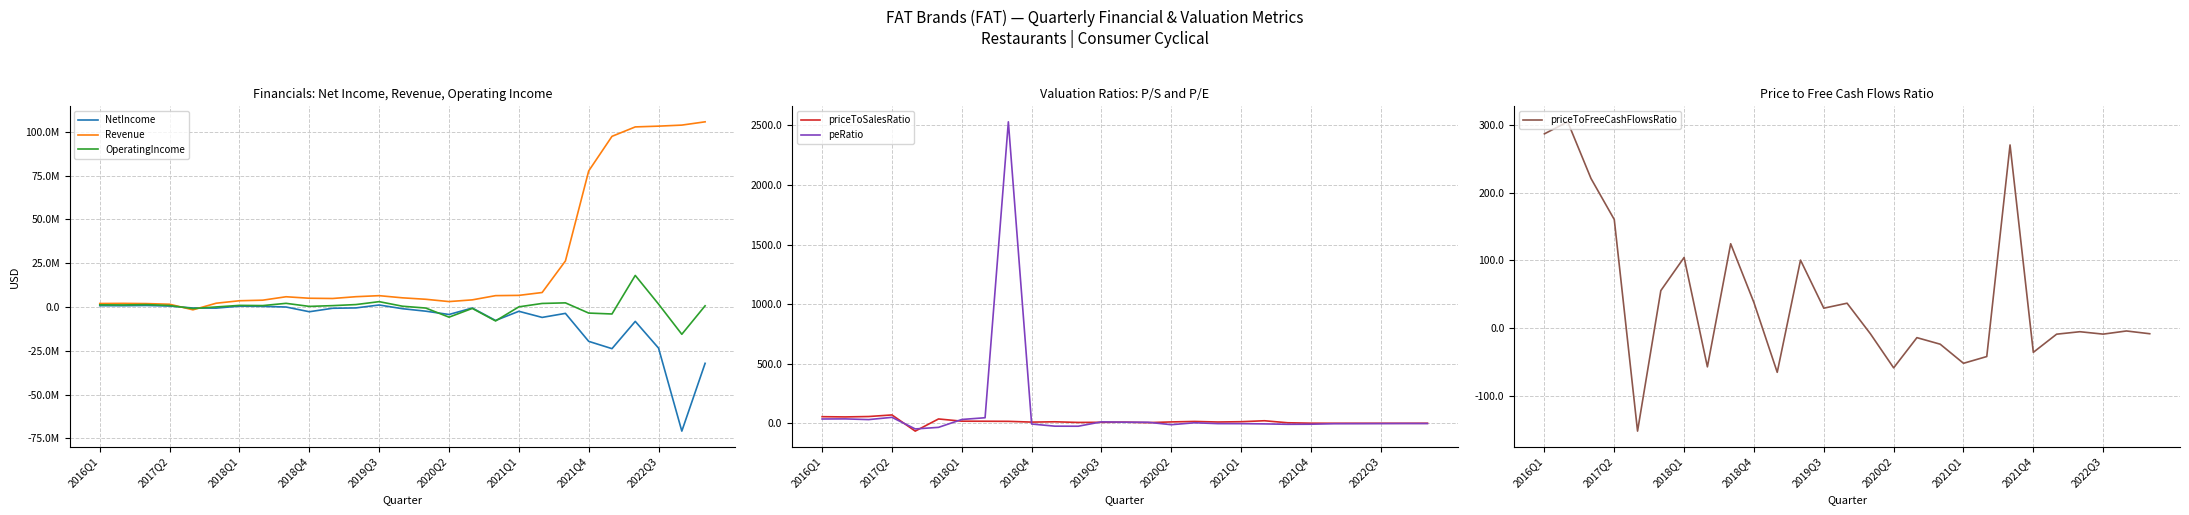

True or false: OperatingIncome and Revenue cross at least once.

True